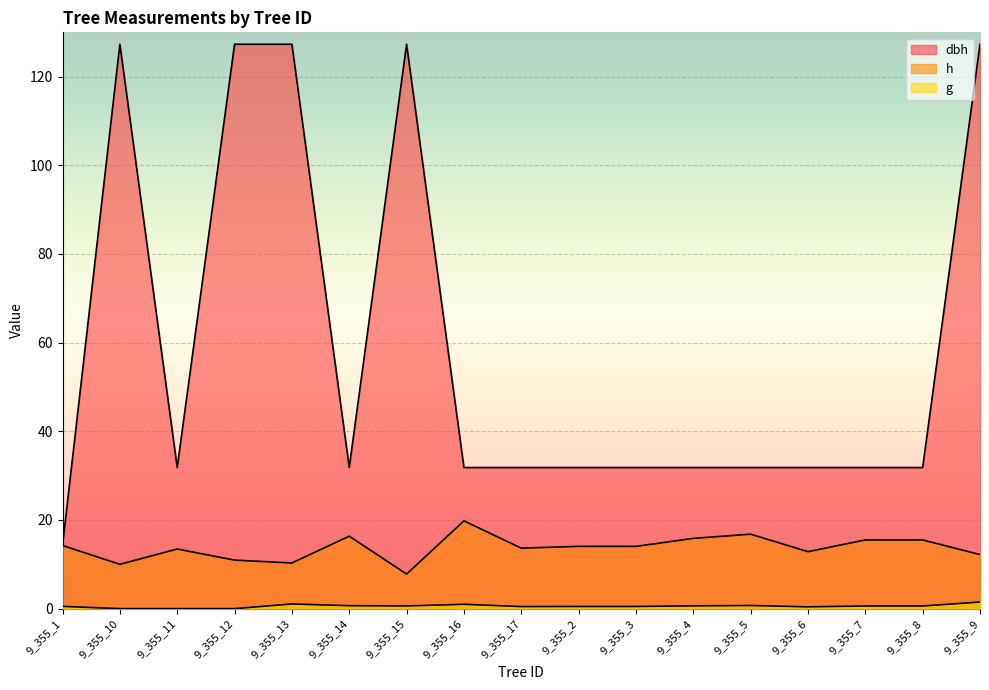

The g series shows 0.7 at 9_355_17. True or false?

False